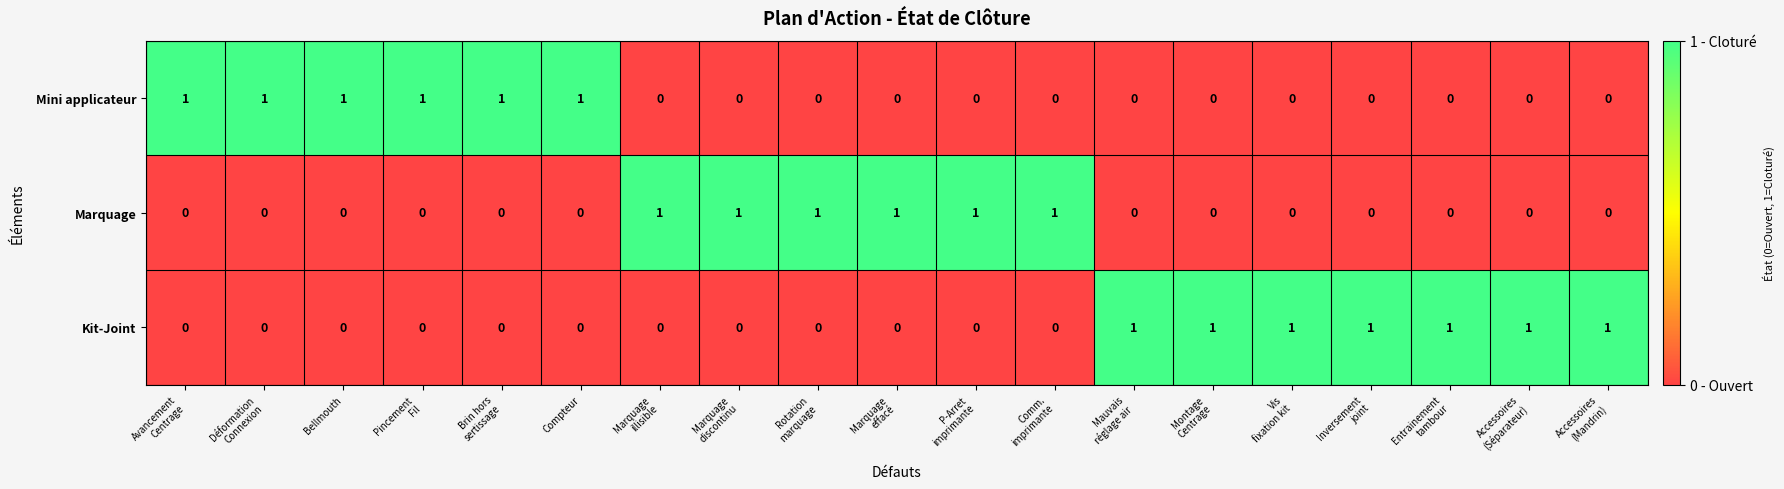

How many Marquage values are between 0 and 1?

19